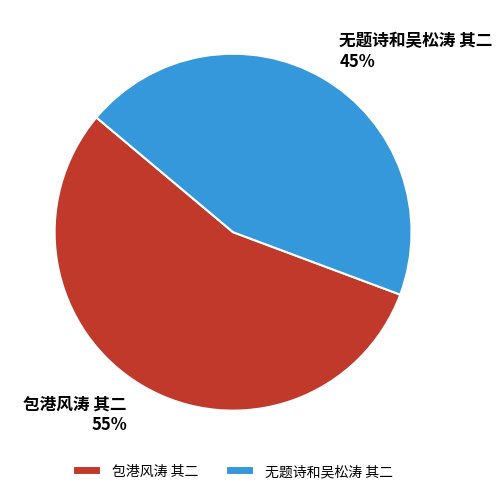

How many segments does this pie chart have?

2